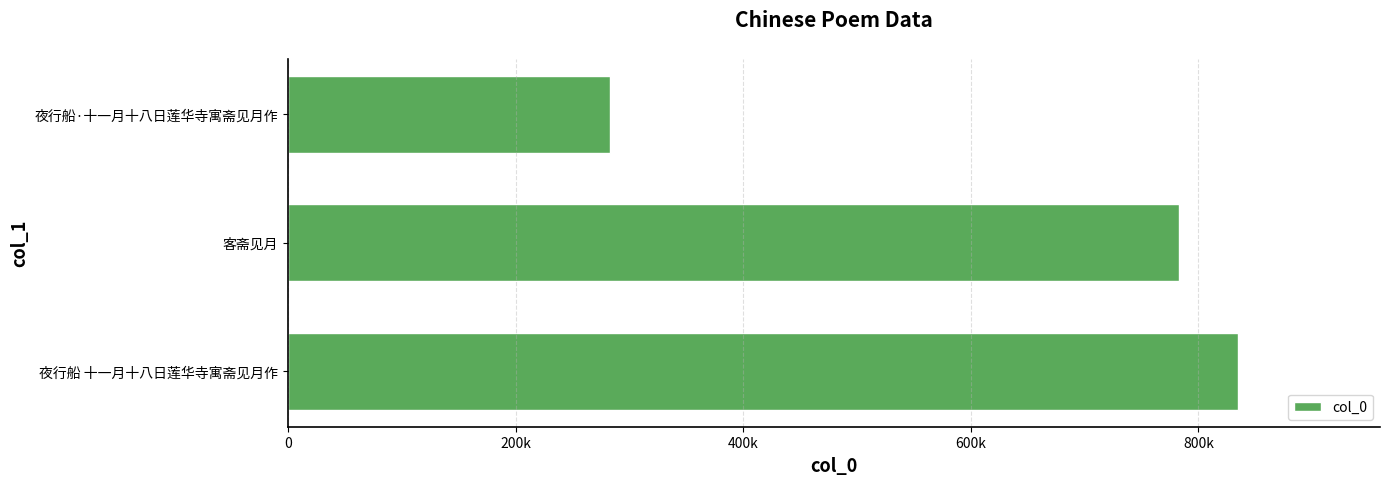

What is the average value?

633523